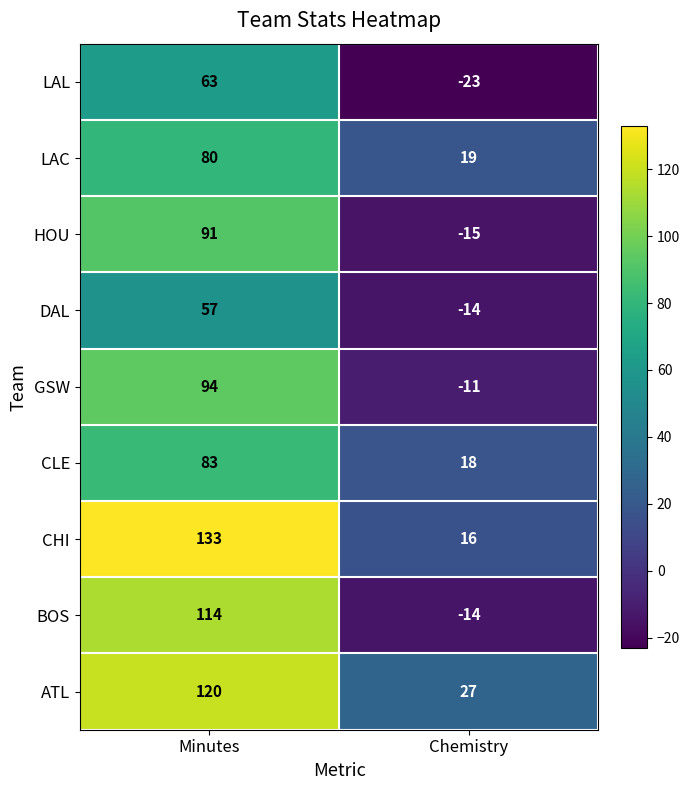

What is the approximate value of LAC at Chemistry, to the nearest 5?

20